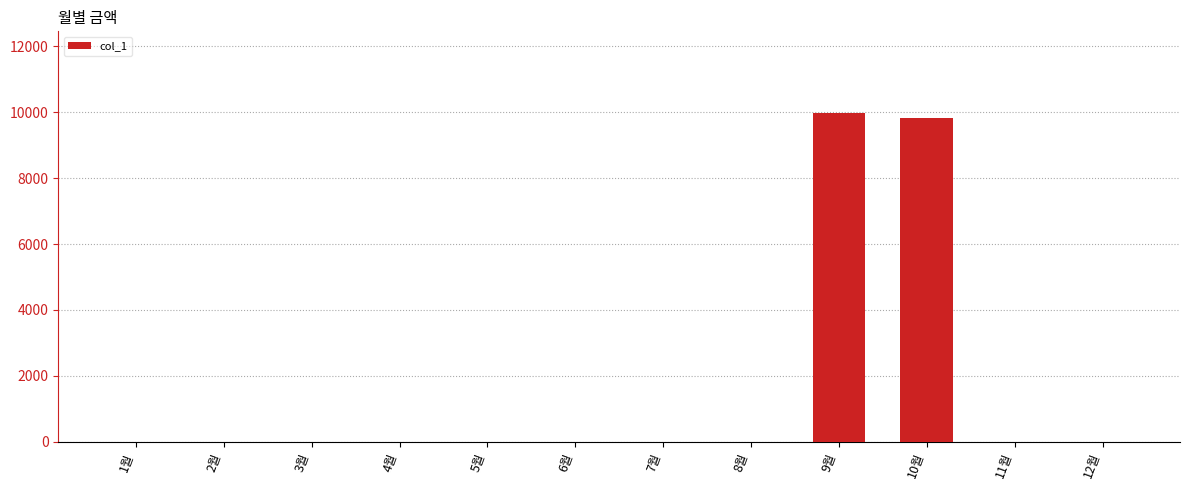

What is the sum of all values?

19790